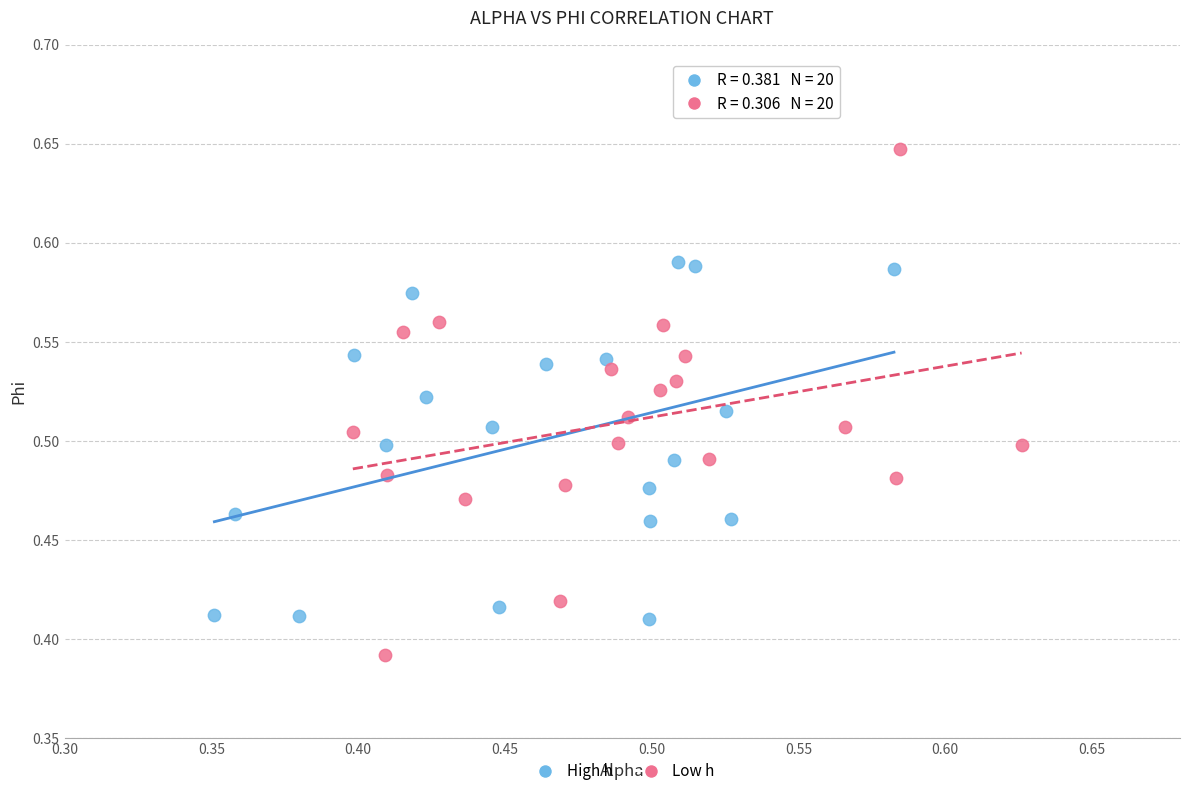

Which series contains the highest Y value?

Low h